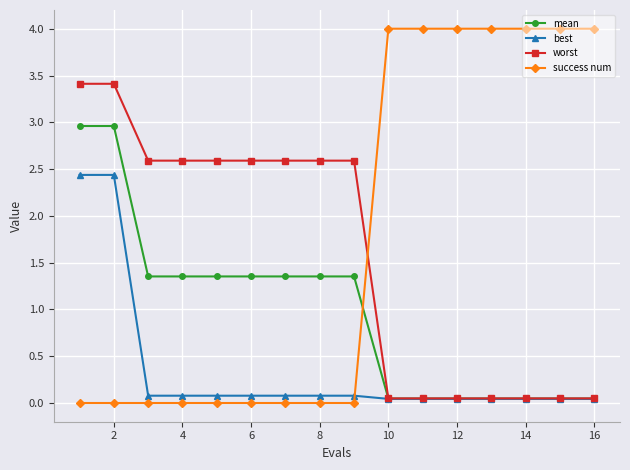

How many values in the worst series exceed 2?

9